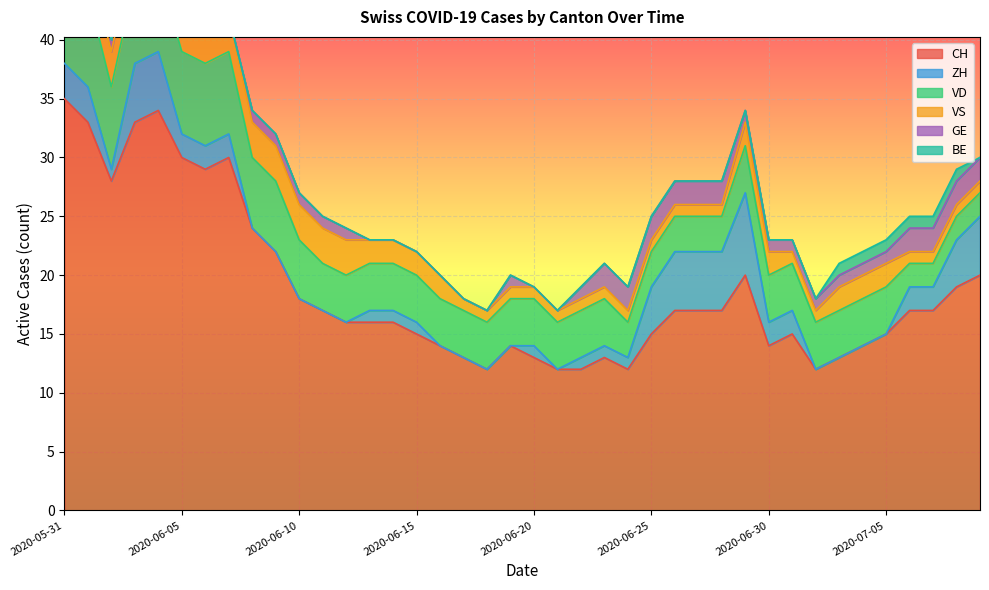

True or false: CH and GE cross at least once.

False